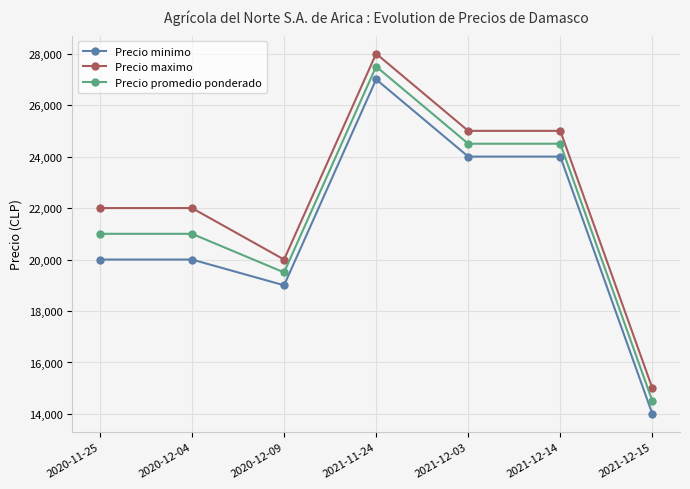

Does the chart have visible grid lines?

Yes